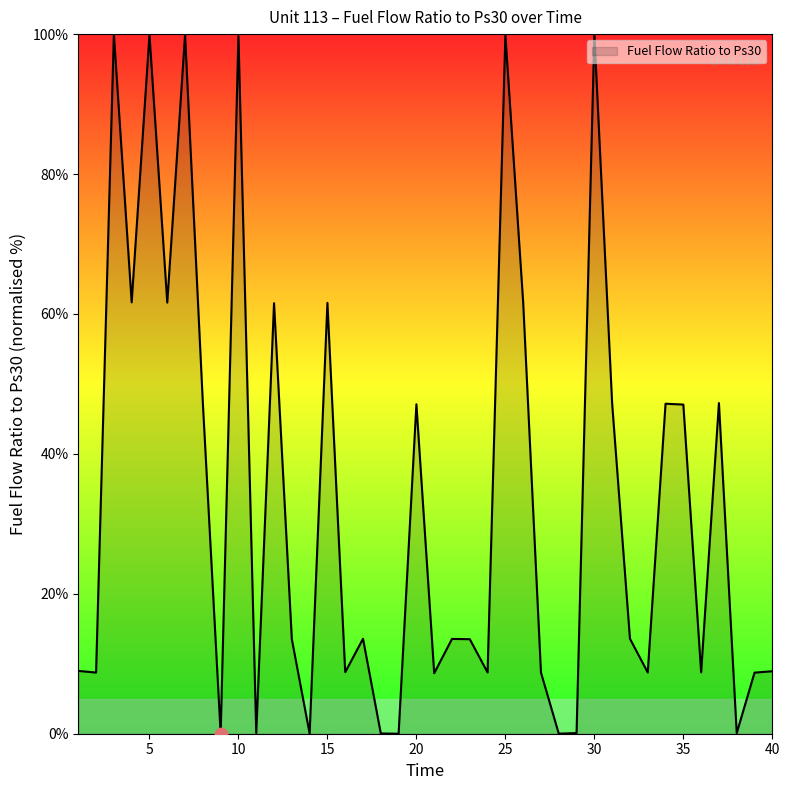

What is the maximum value shown in the chart?

100.0